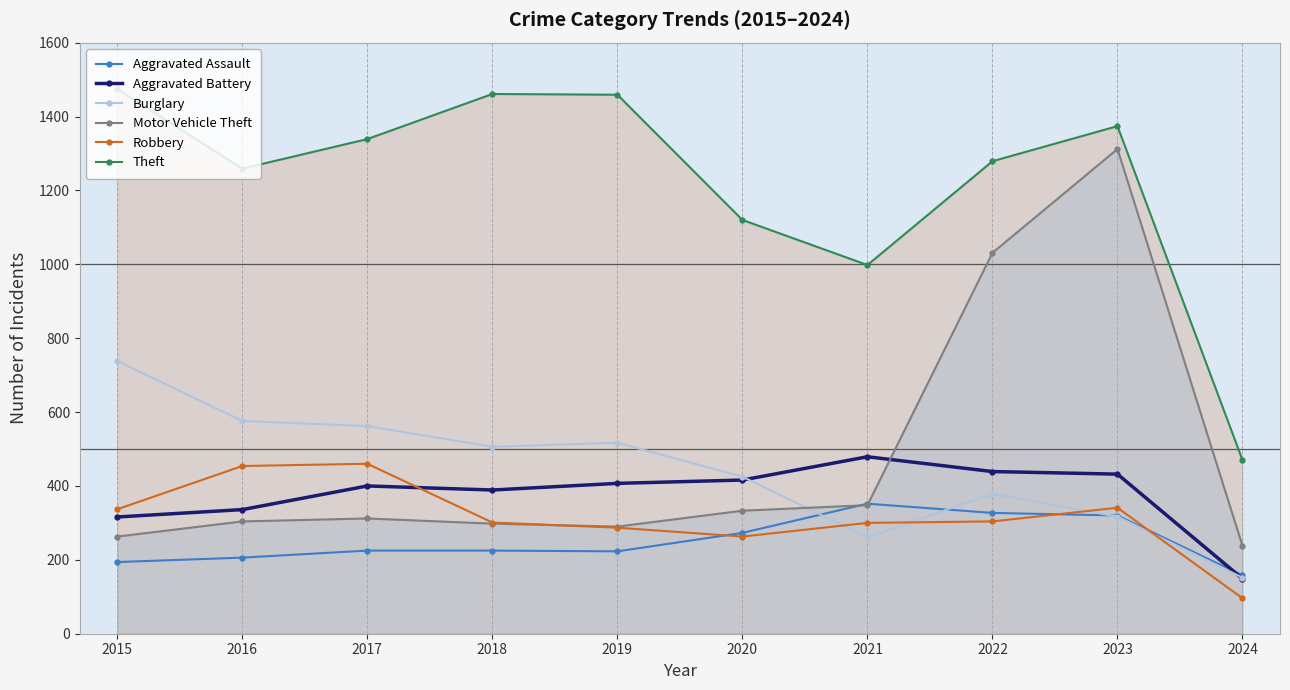

Where is Robbery nearest to the value 278?

2019